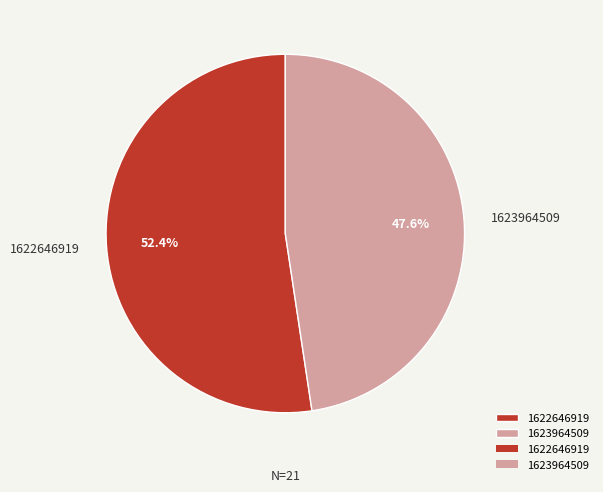

To the nearest percent, what portion does 1623964509 represent?

48%